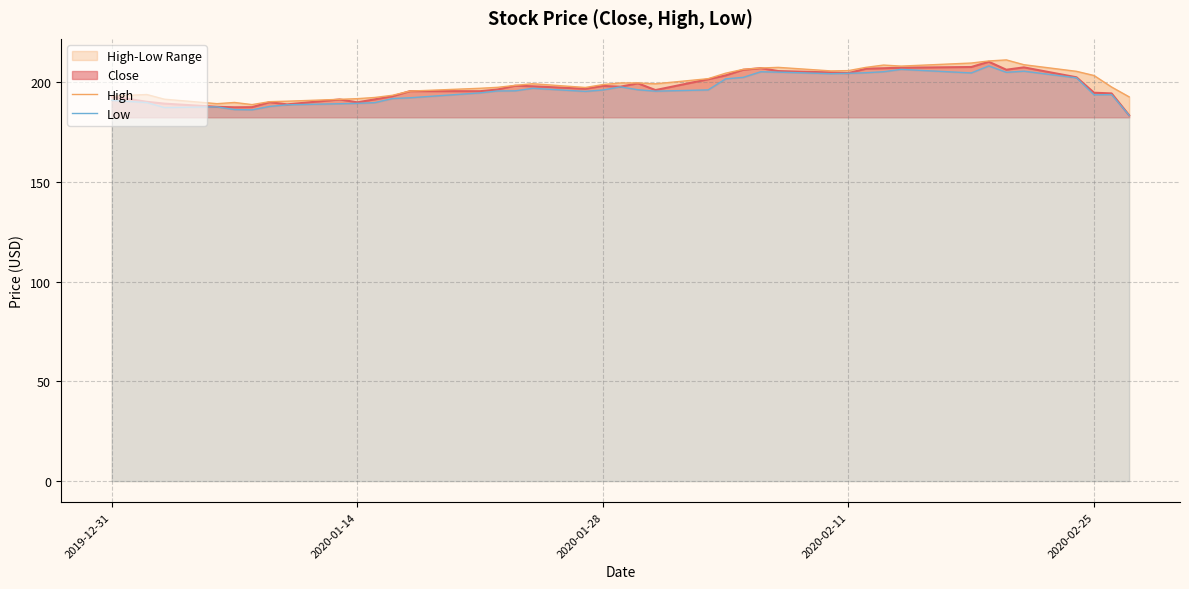

What is the value of the Low point at the 32nd from the left?

206.5